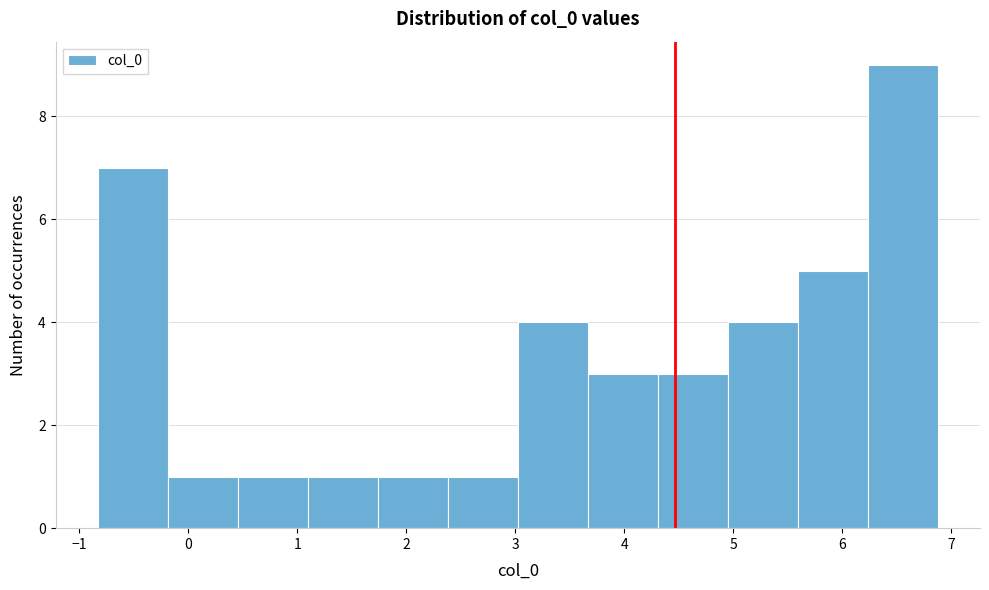

How tall is the bar that spans 2.4 to 3.0 on the x-axis? Neither the bar edges nor the heights are printed on the chart, so give them approximately, as read against the axes.

1